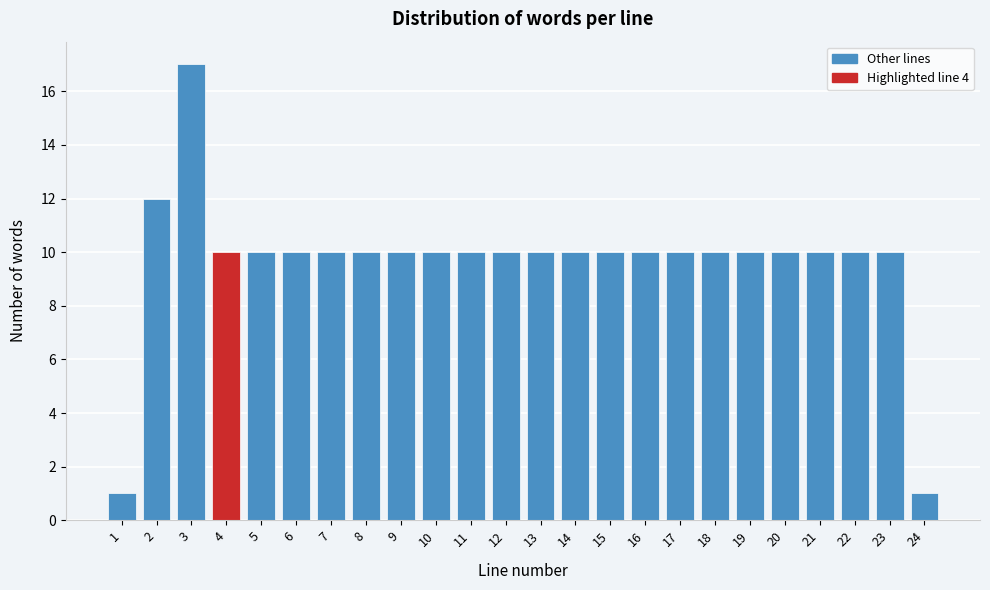

Reading right to left, extract all data points from this chart.

24=1	23=10	22=10	21=10	20=10	19=10	18=10	17=10	16=10	15=10	14=10	13=10	12=10	11=10	10=10	9=10	8=10	7=10	6=10	5=10	4=10	3=17	2=12	1=1